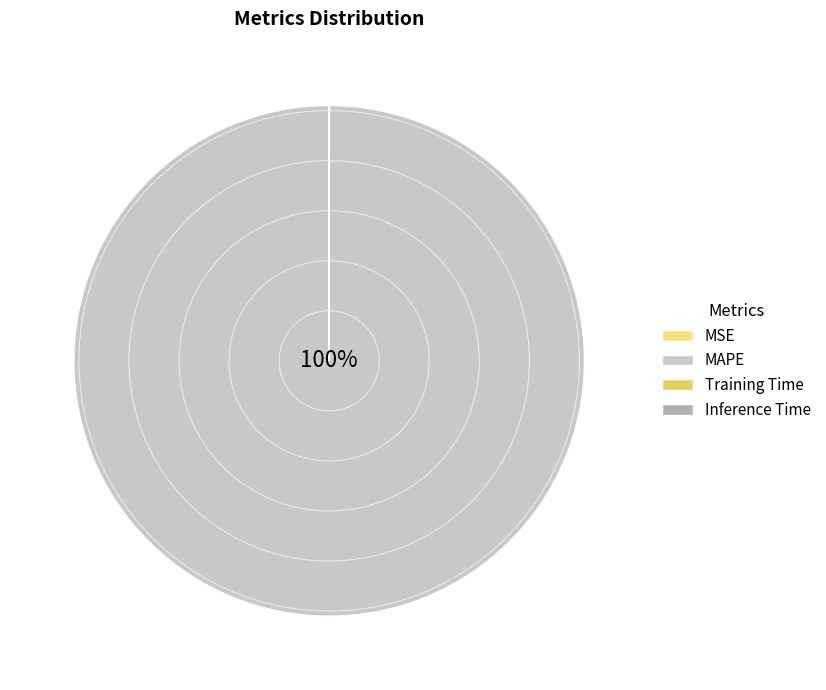

Rank the categories by value from lowest to highest.

MSE, Inference Time, Training Time, MAPE